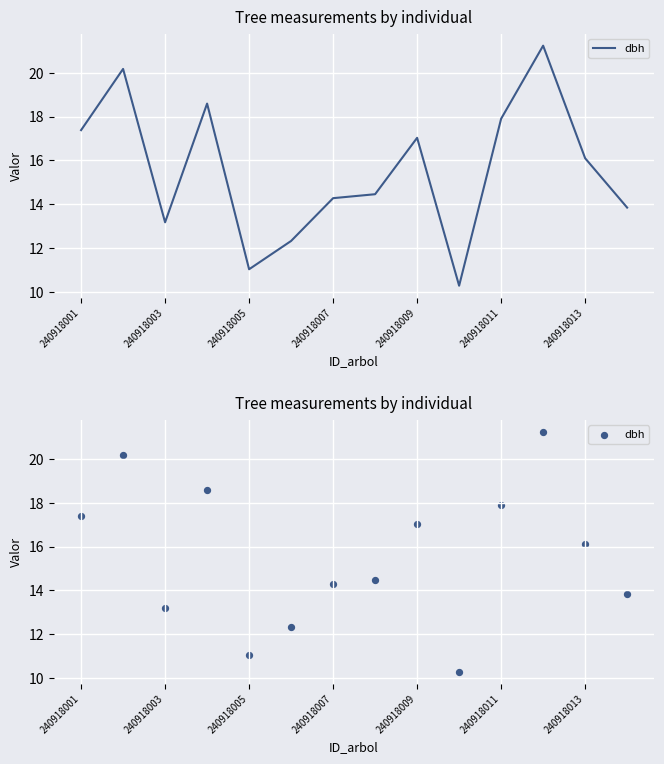

Between 240918003 and 11, which is larger?

11